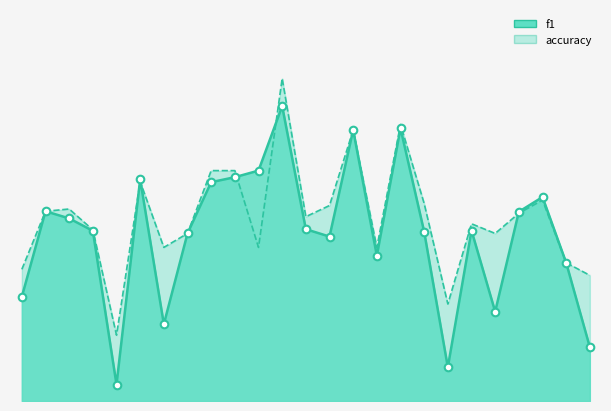

What is the total value across all series at 25?

0.6